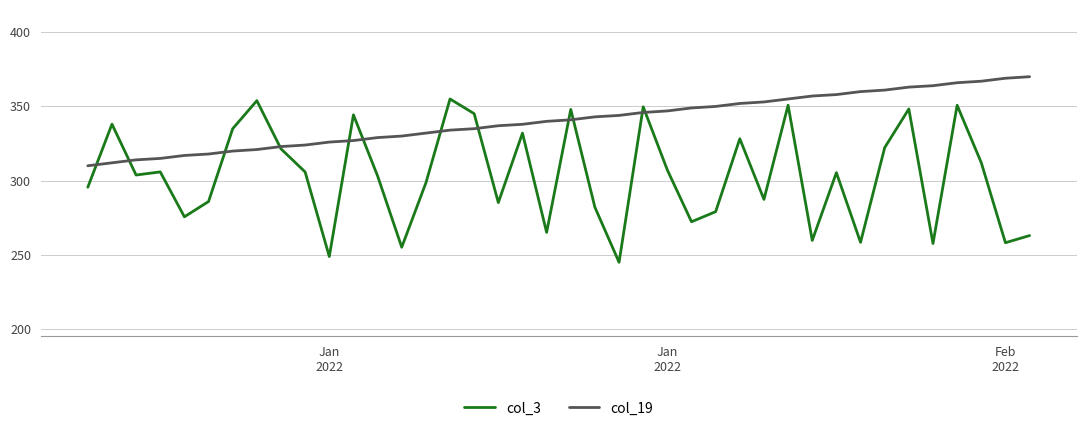

Which series has the widest spread of values?

col_3